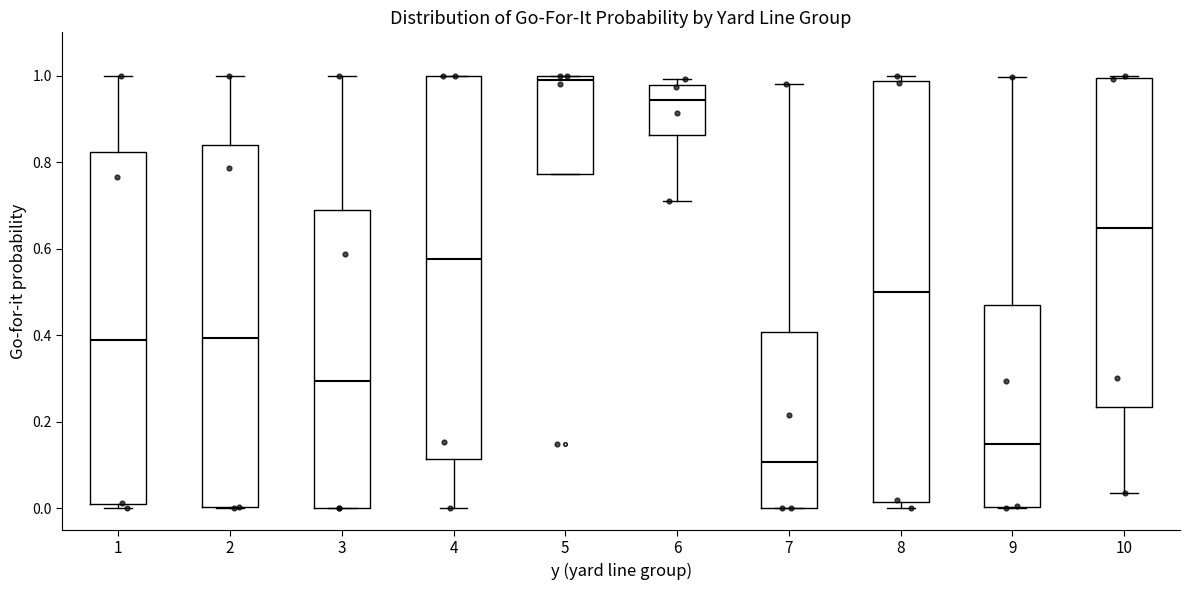

Where does the median line of the box at x = 4 sit on the y-axis? The values are not printed on the chart, so give them approximately, as read against the axis.

0.58